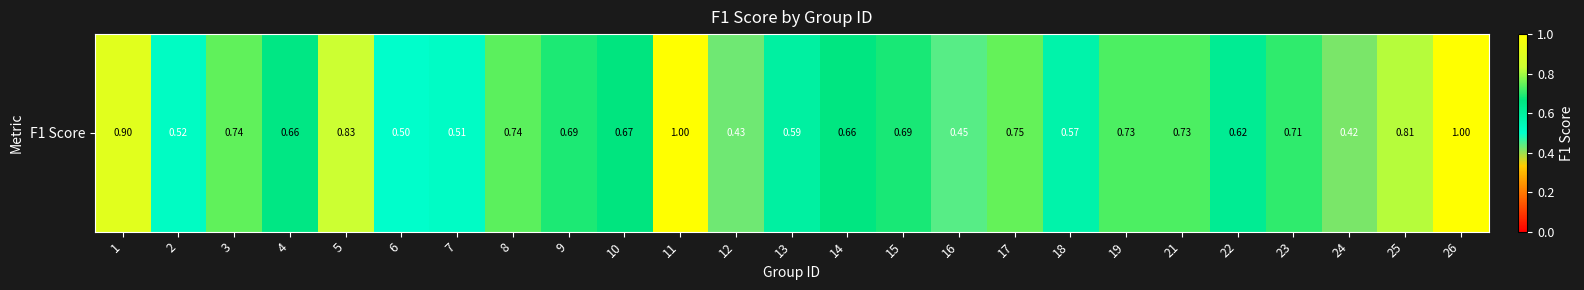

Rank the categories by value from highest to lowest.

11, 26, 1, 5, 25, 17, 3, 8, 21, 19, 23, 9, 15, 10, 14, 4, 22, 13, 18, 2, 7, 6, 16, 12, 24